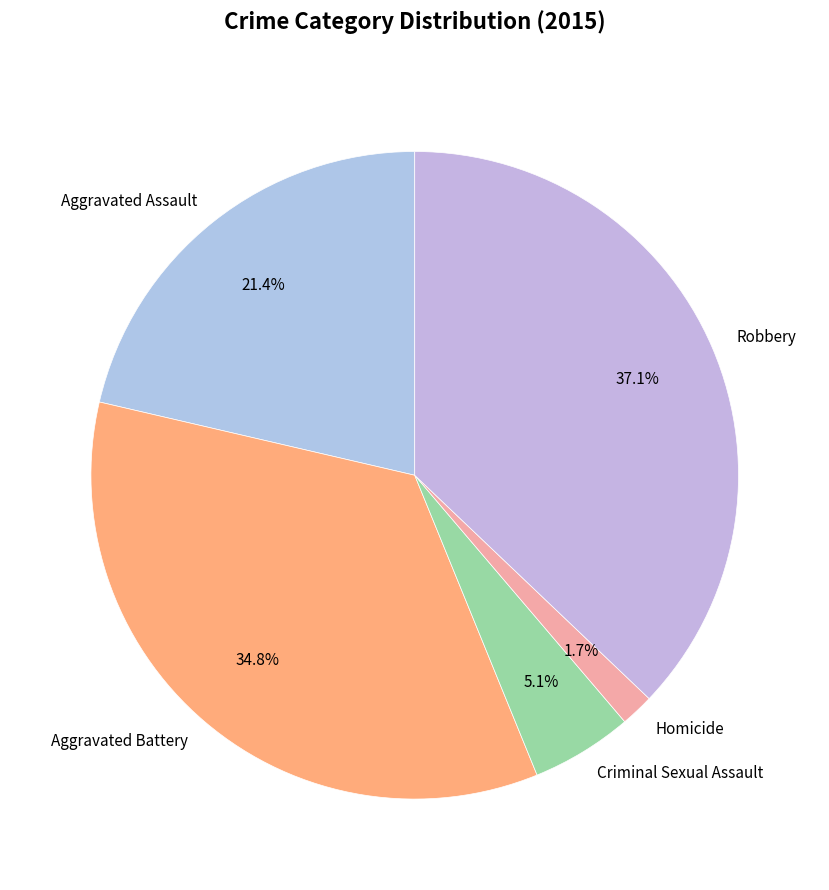

To the nearest percent, what percentage of the pie is Aggravated Assault?

21%